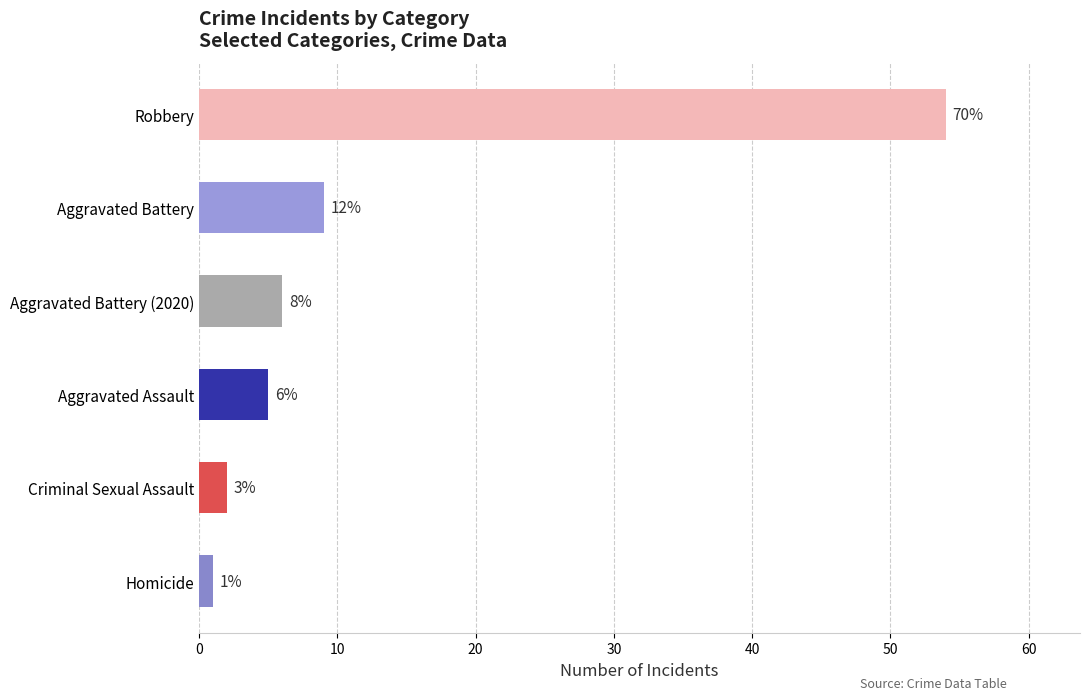

Does the chart contain stacked bars?

No